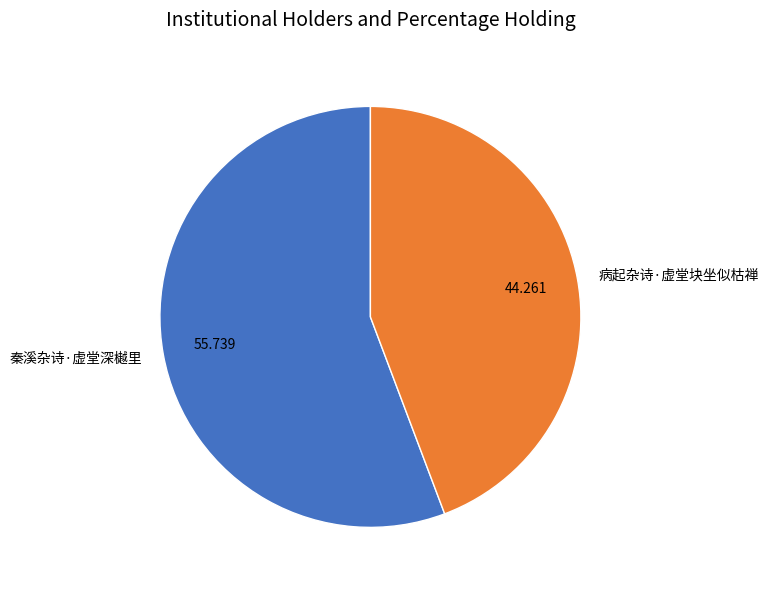

Which slice is the smallest?

病起杂诗·虚堂块坐似枯禅